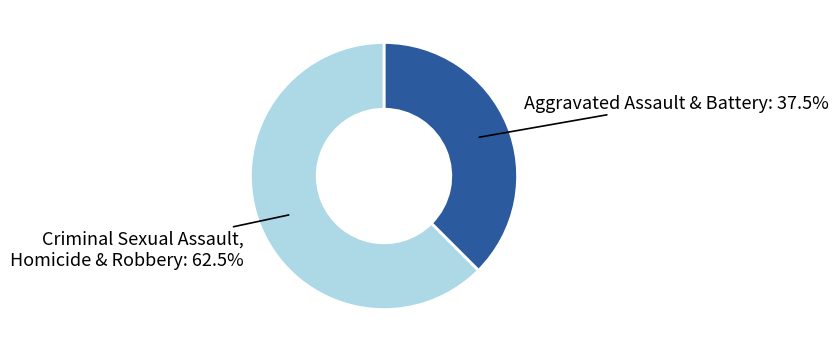

Which has a higher value, Aggravated Assault & Battery or Criminal Sexual Assault, Homicide & Robbery?

Criminal Sexual Assault, Homicide & Robbery